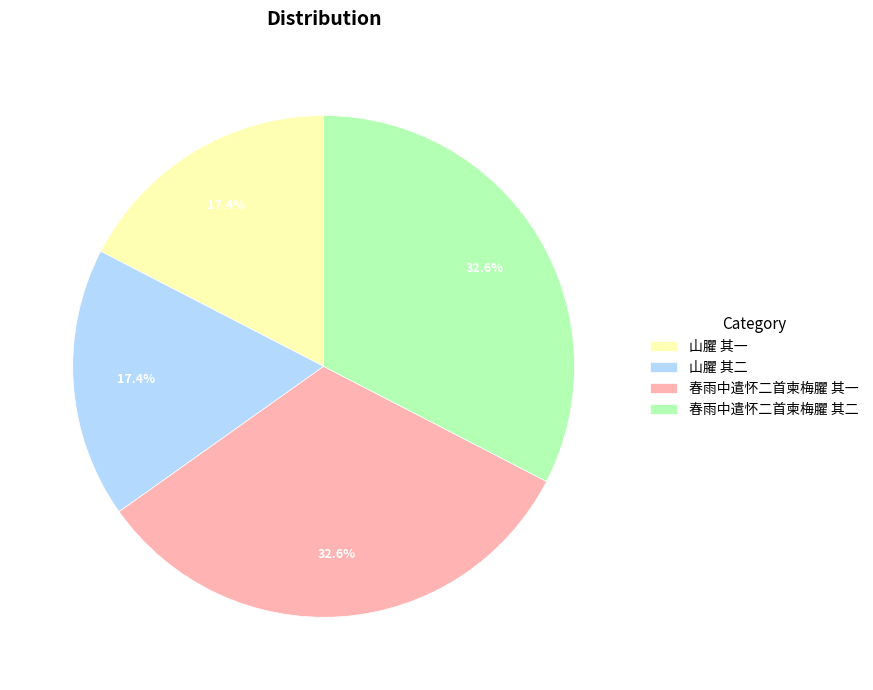

How many slices are in this pie chart?

4